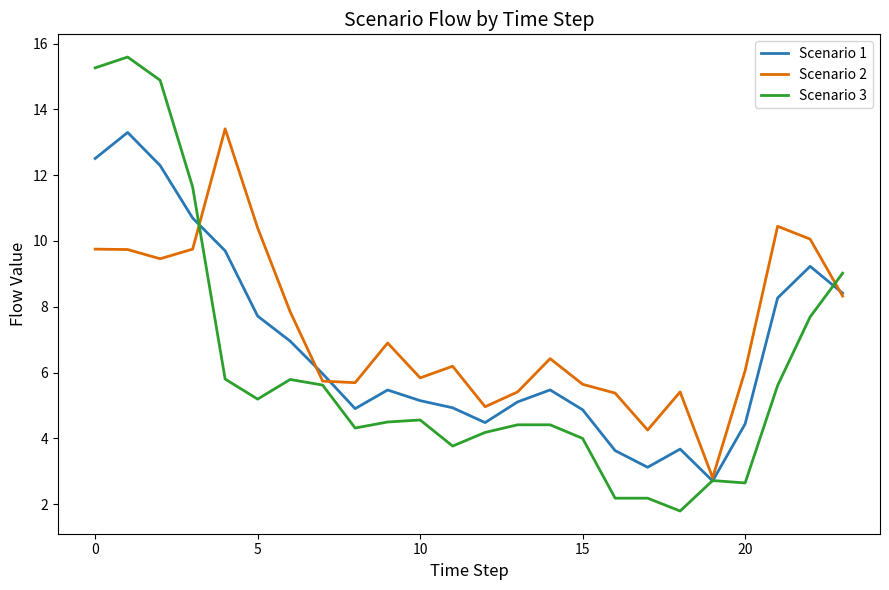

What is the greatest value displayed?

15.6